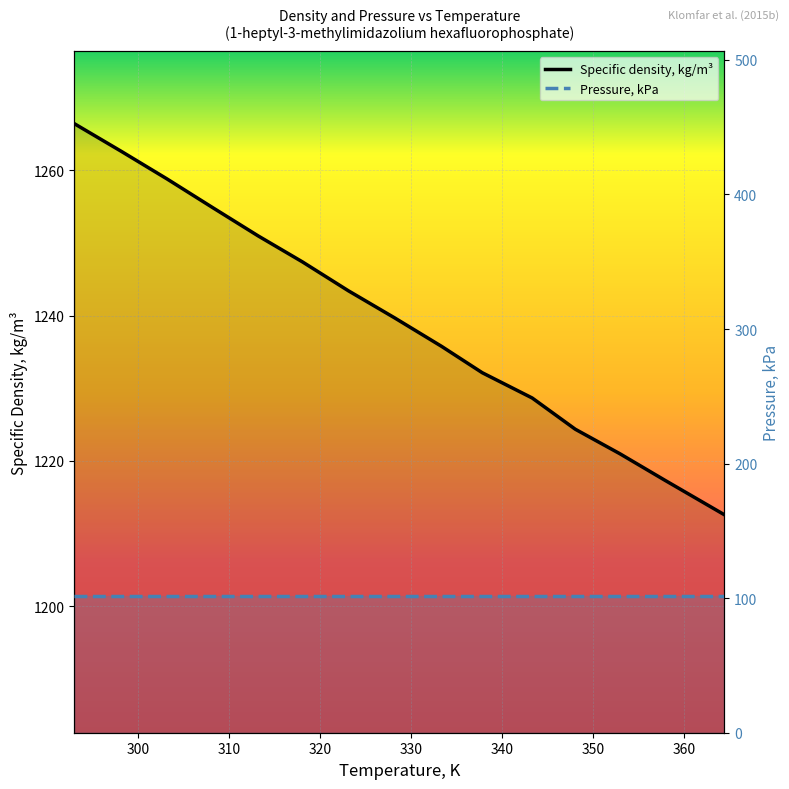

What is the label of the 1st point from the right?

364.45